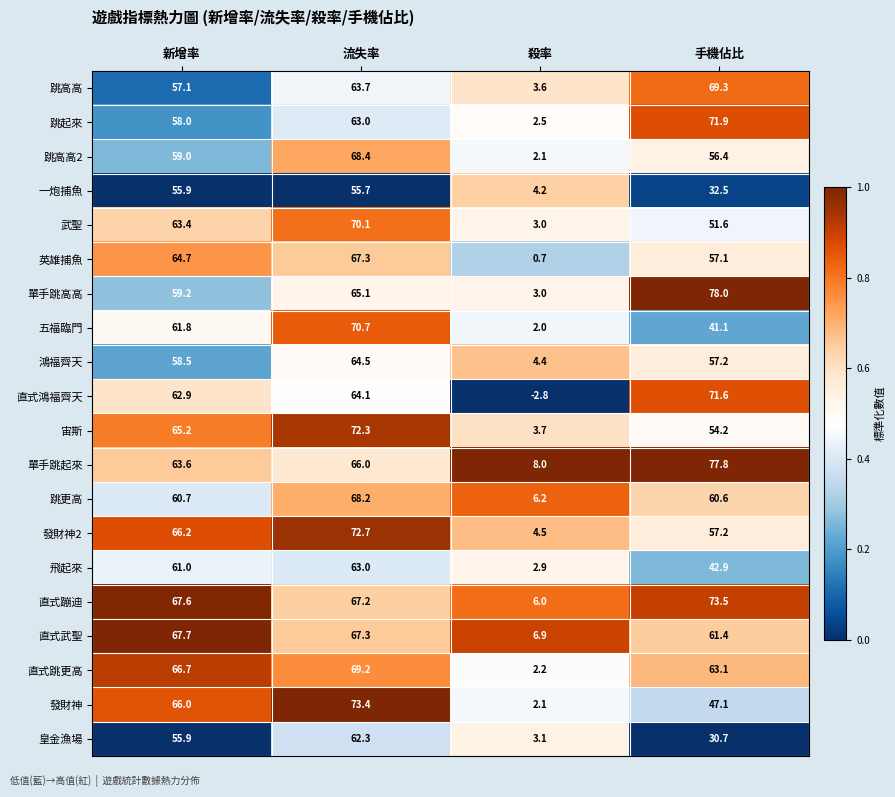

Where does the 發財神2 series first go above 66?

新增率